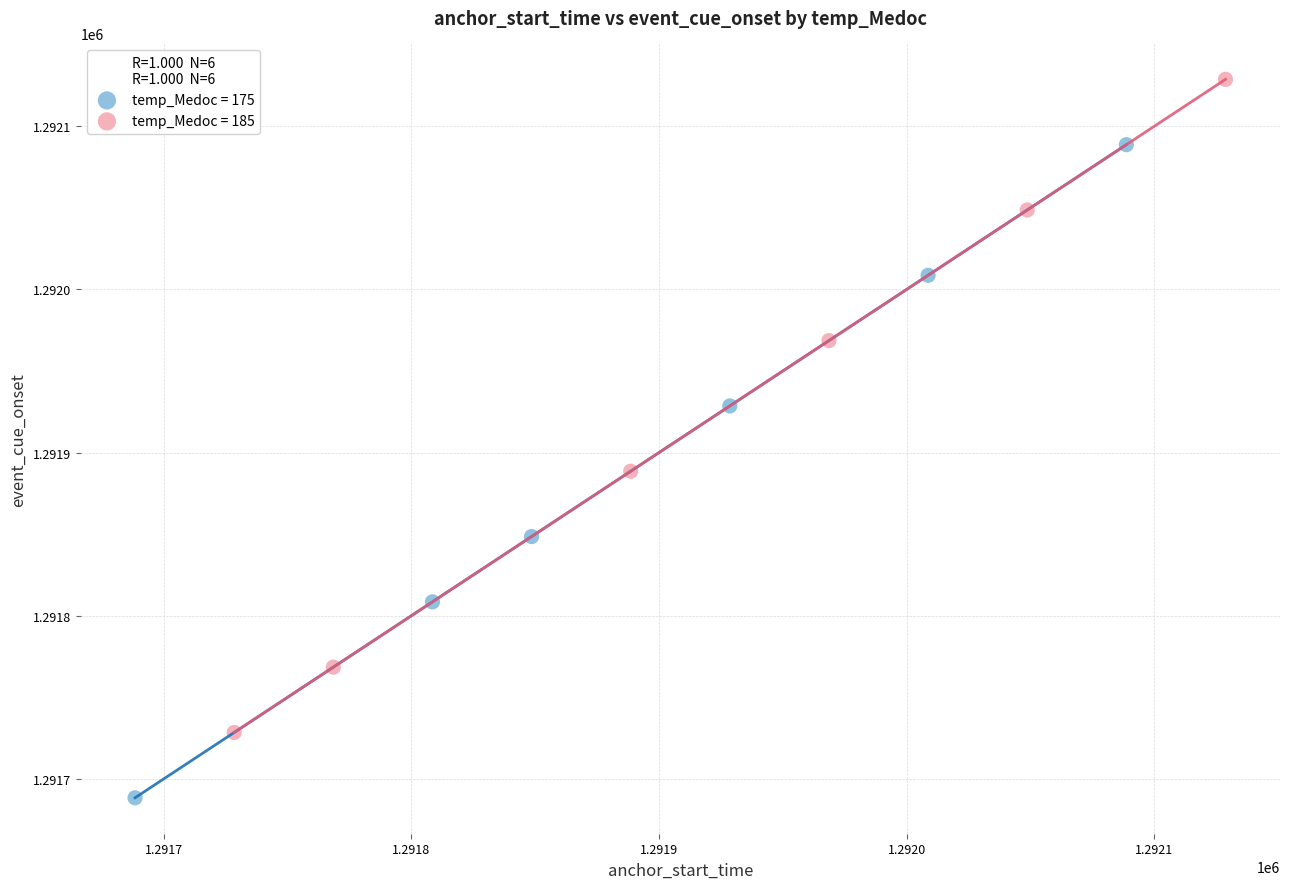

Which series contains the highest Y value?

temp_Medoc = 185